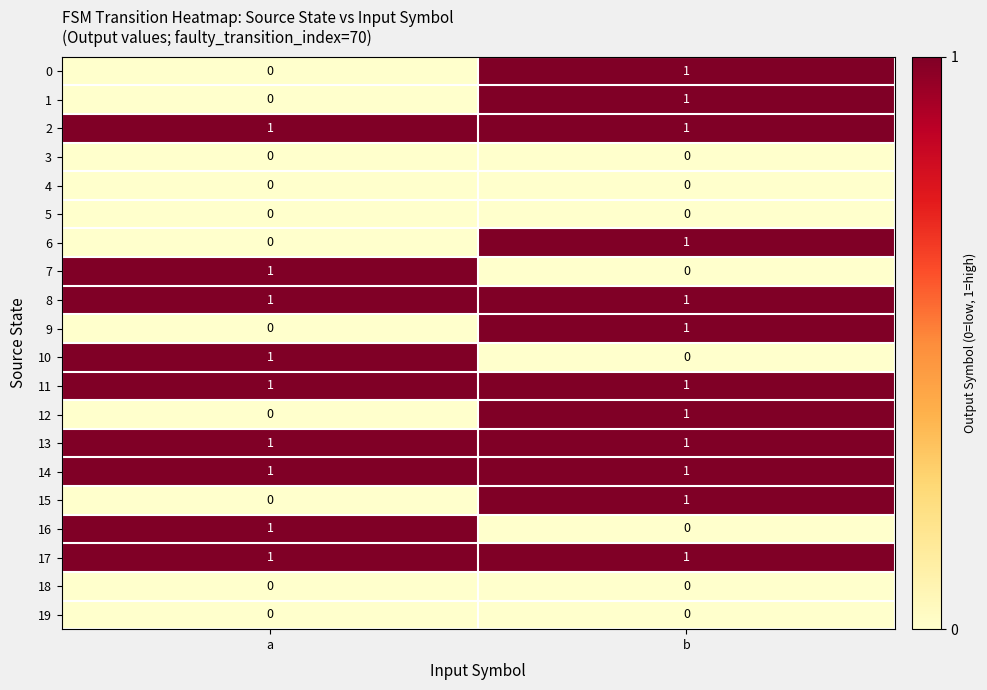

Is the value of 4 at b greater than the value of 11 at b?

No